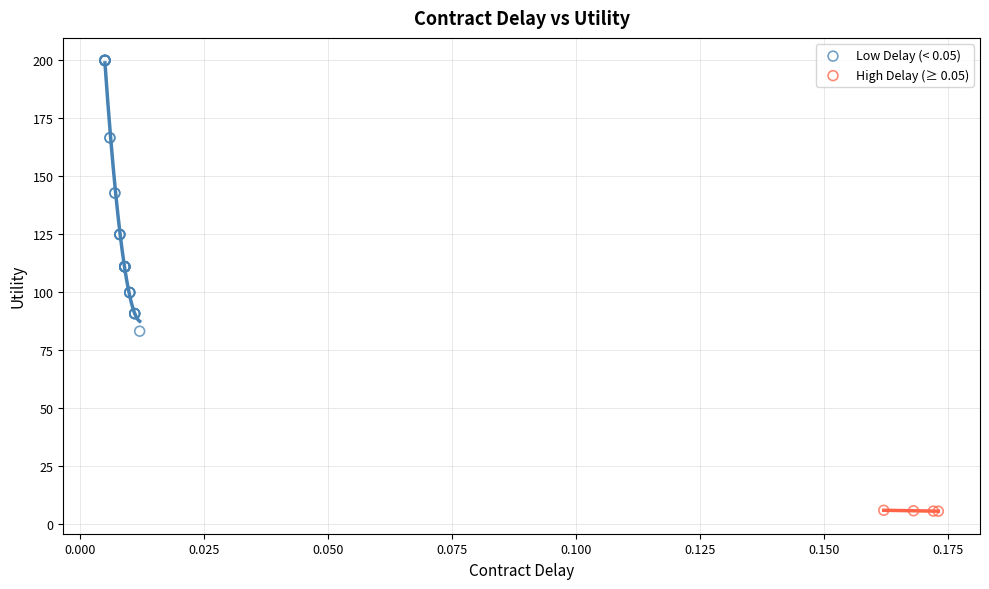

Which series contains the lowest Y value?

High Delay (≥ 0.05)